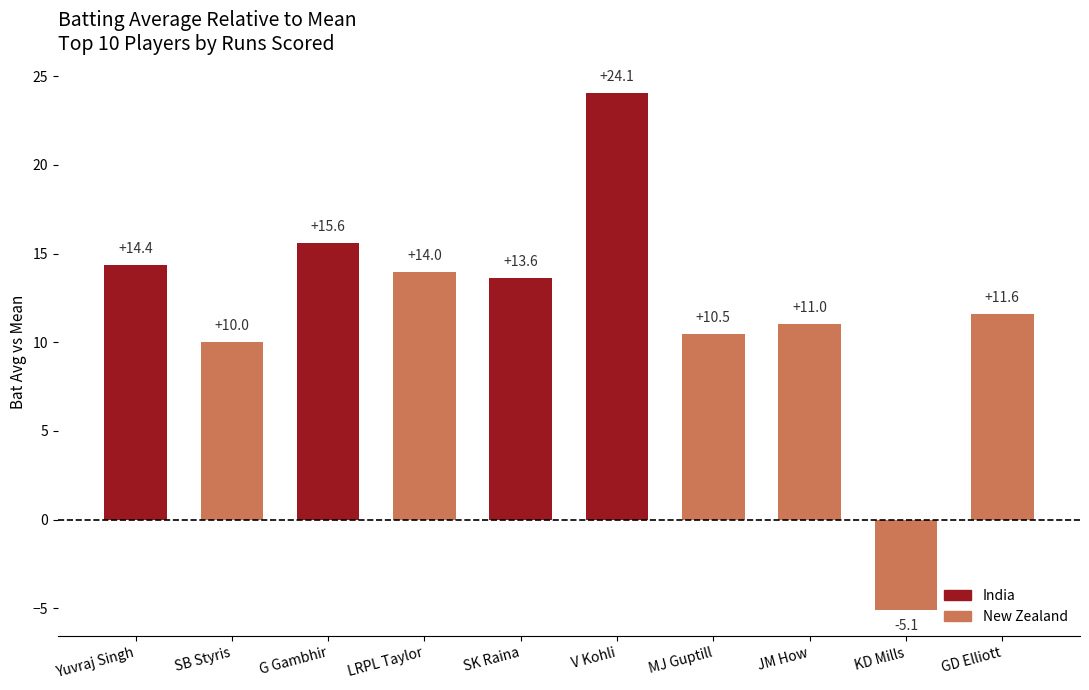

At which category does the chart reach its minimum across all series?

KD Mills